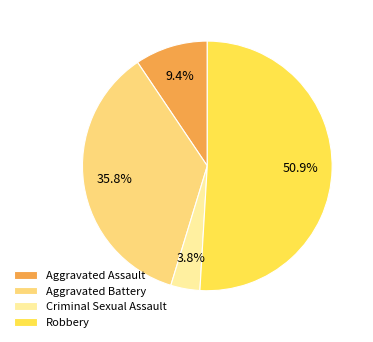

What is the largest slice in the pie chart?

Robbery